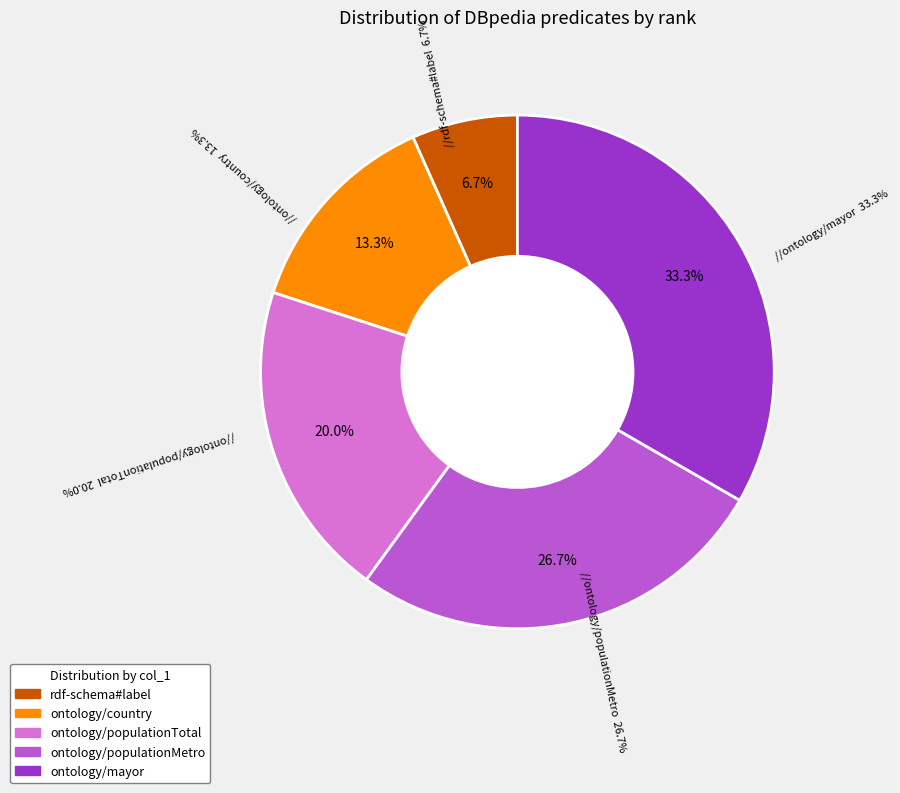

The ontology/country slice represents 13% of the pie. True or false?

True